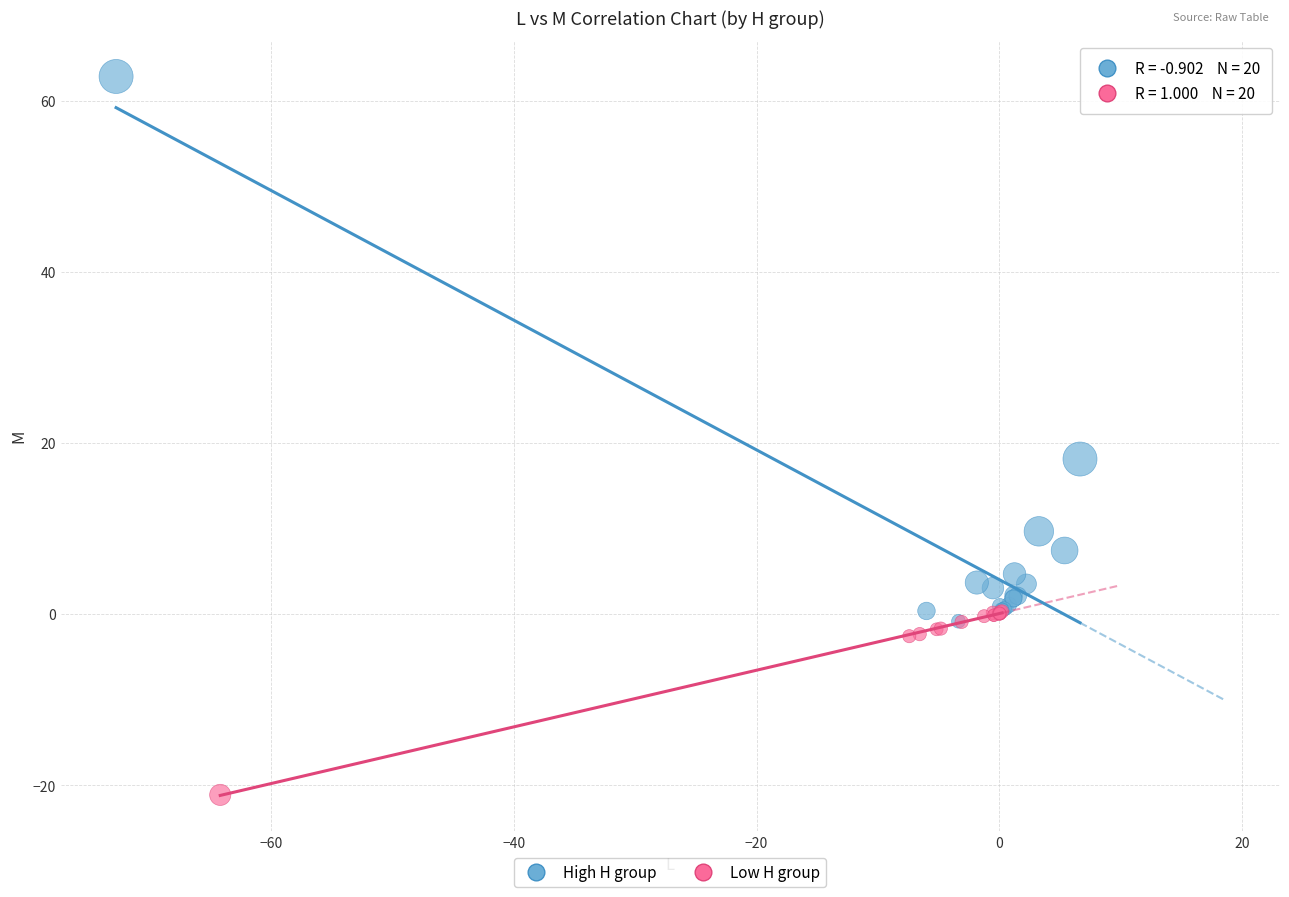

Which series reaches the minimum Y coordinate?

Low H group